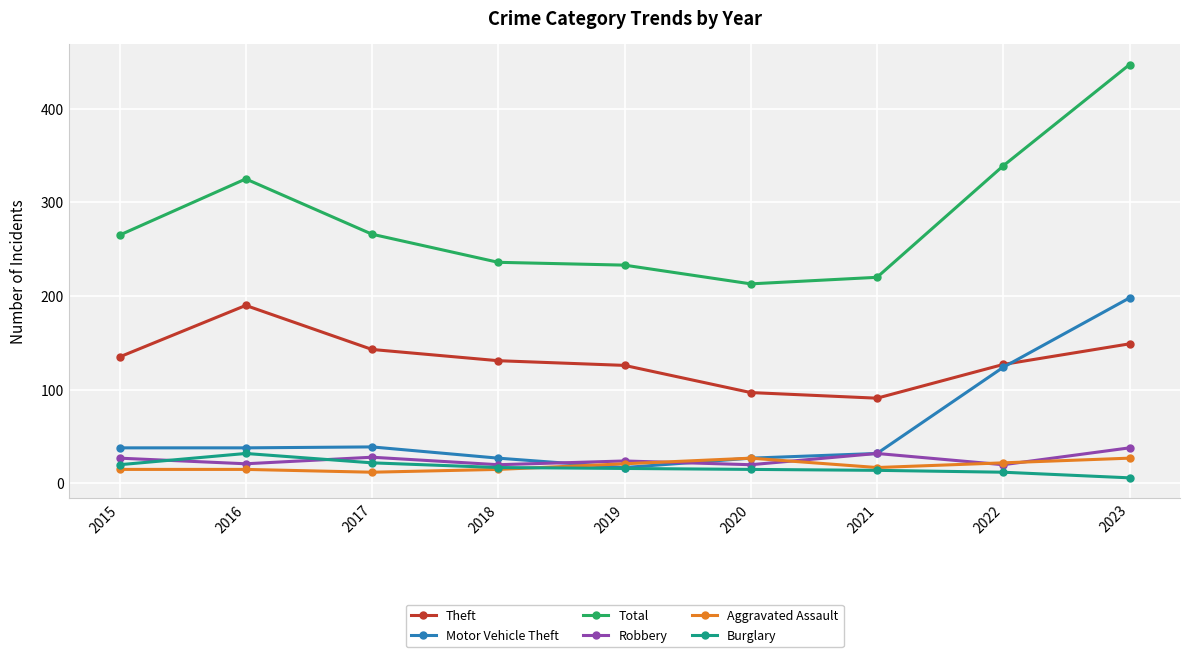

What is the maximum value for Theft?

190